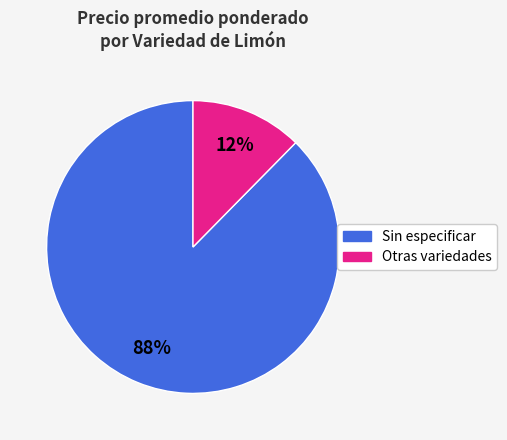

To the nearest percent, what is the average slice percentage?

50%